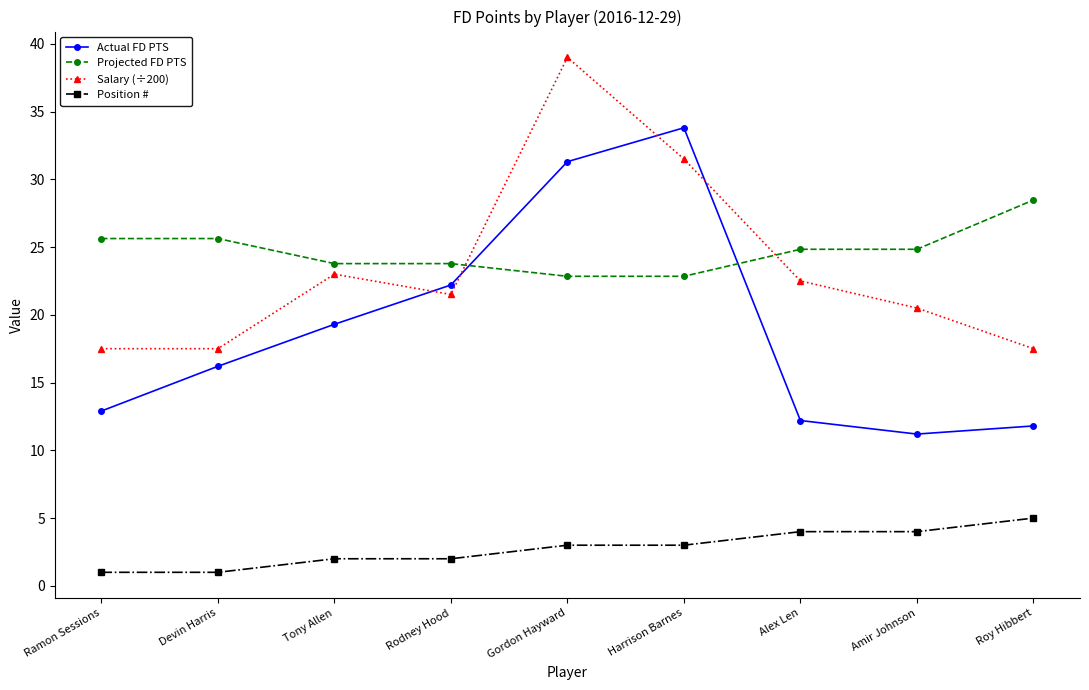

Is this an area chart (filled region under the line)?

No